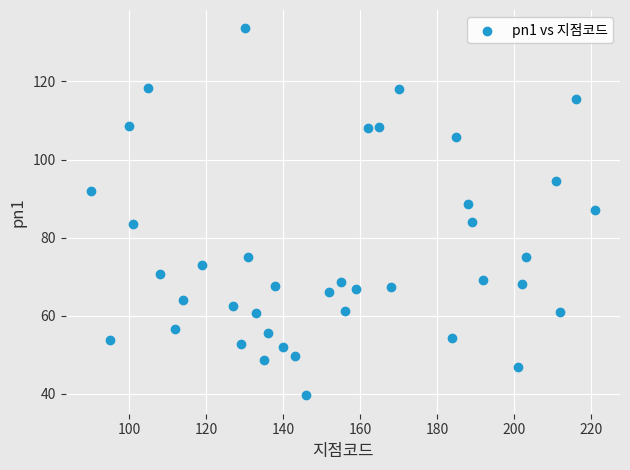

What is the range of Y values (max minus min)?

94.0